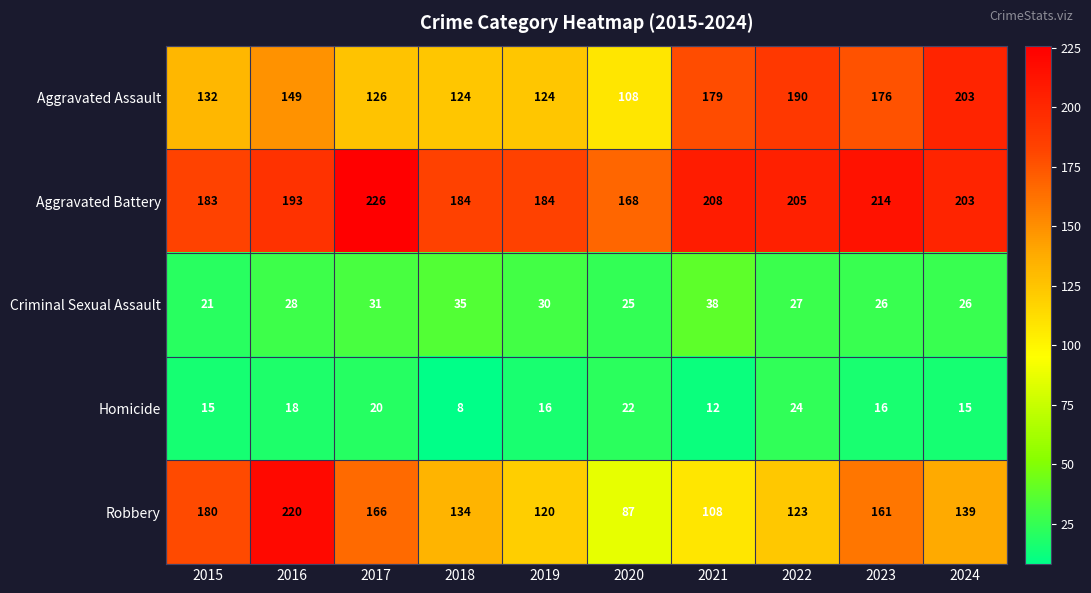

Rank the series by their maximum value, from highest to lowest.

Aggravated Battery, Robbery, Aggravated Assault, Criminal Sexual Assault, Homicide